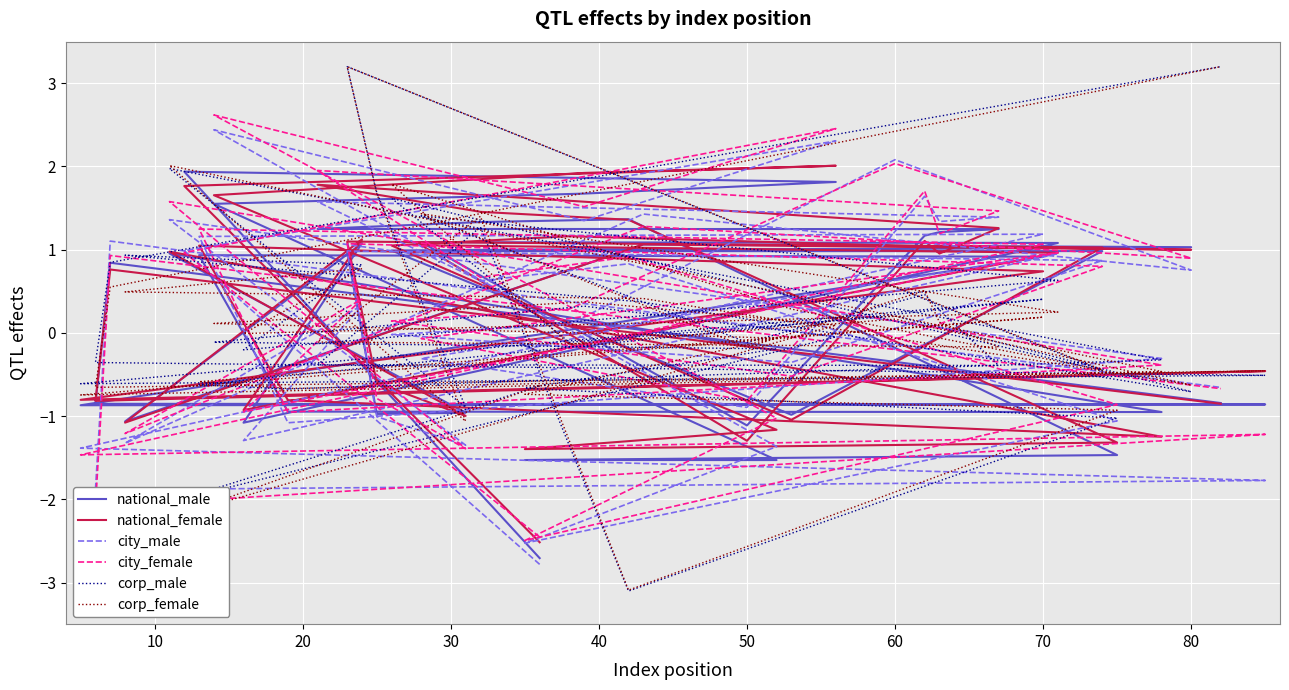

Reading left to right, extract all data points from this chart.

national_male: -2.7	1.9	1.8	1.7	1.6	-1.5	-1.5	-1.5	1.4	1.3	1.2	1.2	1.2	1.2	-1.1	1.1	1.1	-1.1	1.1	-1.1	1.1	1.0	1.0	1.0	1.0	-1.0	1.0	1.0	-1.0	-1.0	1.0	-1.0	-0.9	0.9	0.9	-0.9	-0.9	-0.9	0.8	-0.8
national_female: -2.5	1.8	2.0	1.9	1.7	-1.2	-1.4	-1.3	1.4	1.5	1.8	1.3	1.0	1.1	-1.3	1.1	1.0	-0.9	1.1	-1.1	1.1	1.0	1.0	1.2	1.1	-1.0	1.0	1.1	-0.6	-1.0	1.0	-1.2	-0.8	1.0	0.7	-0.8	-0.5	-0.8	0.8	-0.9
city_male: -2.8	1.0	2.3	1.3	2.4	-1.4	-2.5	-1.1	0.8	0.6	1.6	1.4	1.3	1.6	-0.9	-0.3	1.0	-1.3	0.3	-1.3	1.4	0.8	2.1	0.1	-0.0	-0.4	0.9	1.0	-1.0	-1.3	1.4	-0.3	-1.1	1.2	1.2	-1.4	-1.8	-1.9	1.1	-0.7
city_female: -2.5	1.0	2.5	1.5	2.6	-1.0	-2.5	-0.9	0.9	0.7	2.0	1.5	1.2	1.7	-0.8	-0.1	1.0	-0.9	0.4	-1.2	1.3	0.9	2.0	0.3	0.1	-0.5	0.8	1.1	-0.8	-1.4	1.6	-0.4	-1.0	1.2	1.1	-1.5	-1.2	-2.1	0.9	-0.7
corp_male: -0.6	-2.0	-0.0	0.3	-0.1	-0.2	-0.7	-1.0	-3.1	1.3	-0.4	-0.4	0.3	0.5	-0.1	1.4	0.6	-0.2	0.8	0.9	0.4	-0.7	0.2	-0.1	1.6	0.4	-0.5	3.2	1.7	-0.9	2.0	-0.3	-0.7	-0.6	0.4	-0.6	-0.5	-0.4	0.8	3.2
corp_female: -0.6	-2.2	0.1	0.4	0.1	-0.1	-0.7	-0.9	-3.1	1.4	-0.1	-0.2	0.1	0.5	-0.2	1.4	0.3	-0.0	0.8	0.5	0.4	-0.6	0.2	-0.1	1.8	0.3	-0.4	3.2	1.7	-1.1	2.0	-0.5	-0.7	-0.6	0.2	-0.7	-0.5	-0.7	0.6	3.2